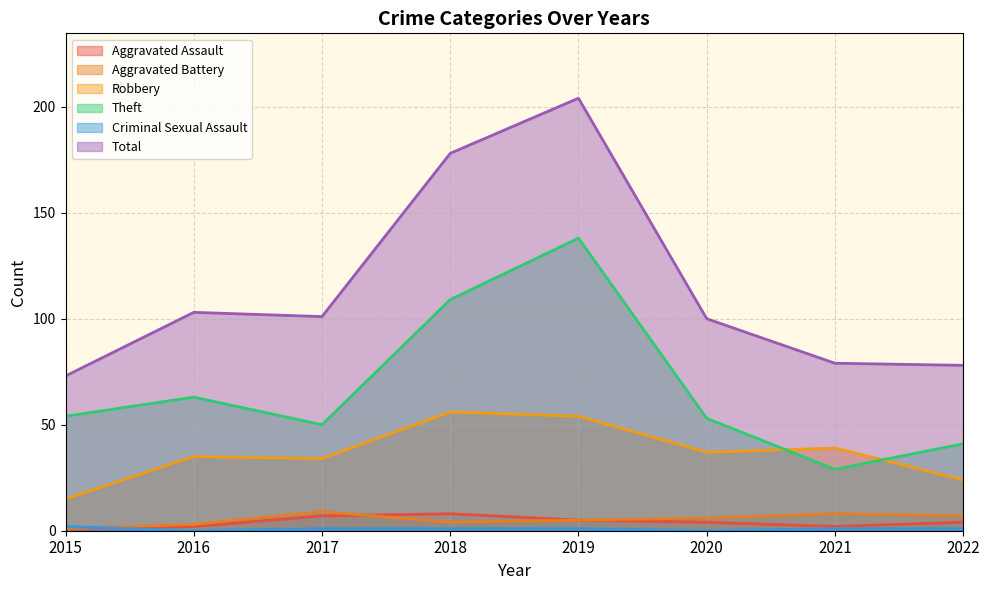

What is the difference between the highest and lowest values at 2015?

72